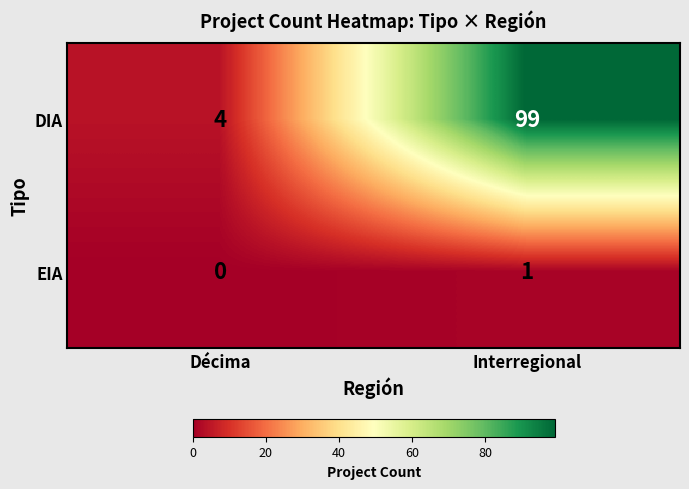

What is the minimum value for DIA?

4